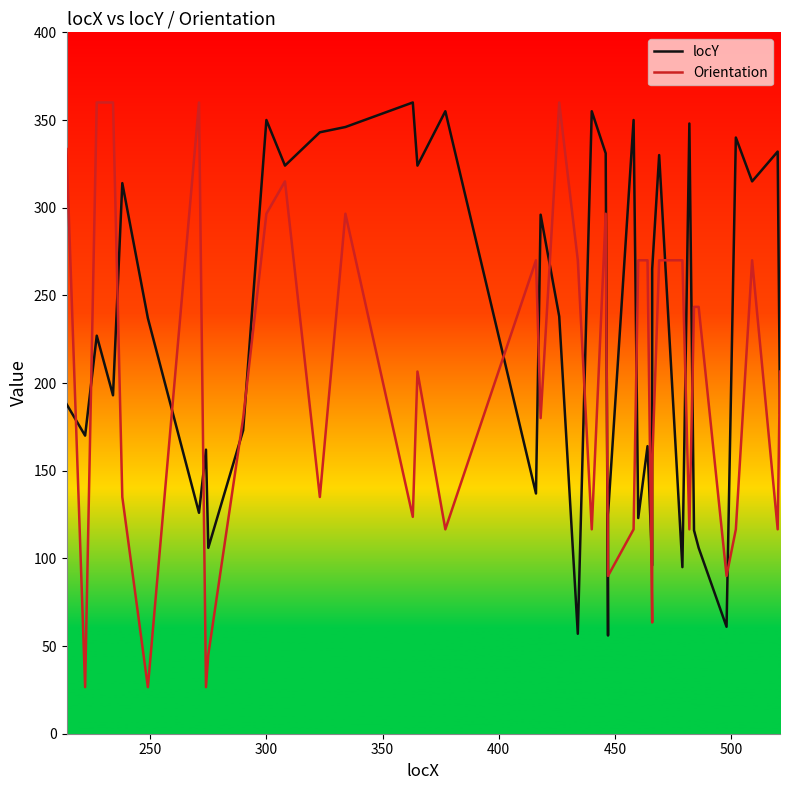

True or false: Orientation has more than 1 interior local peaks.

True